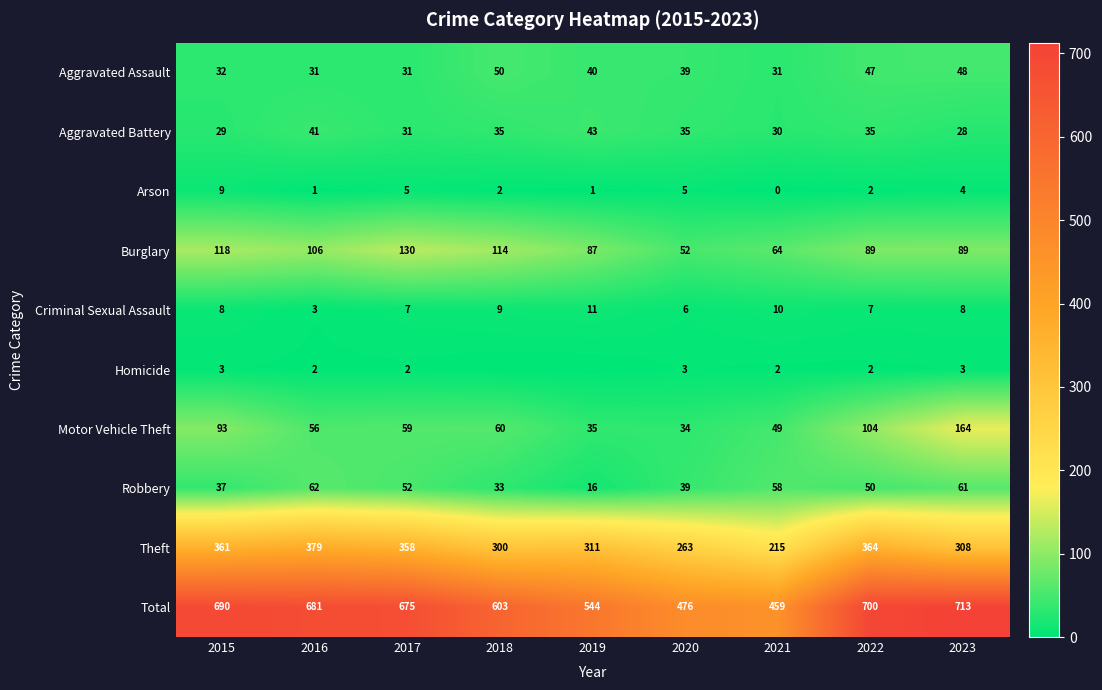

At 2016, list the series in order from smallest to largest.

Arson, Homicide, Criminal Sexual Assault, Aggravated Assault, Aggravated Battery, Motor Vehicle Theft, Robbery, Burglary, Theft, Total